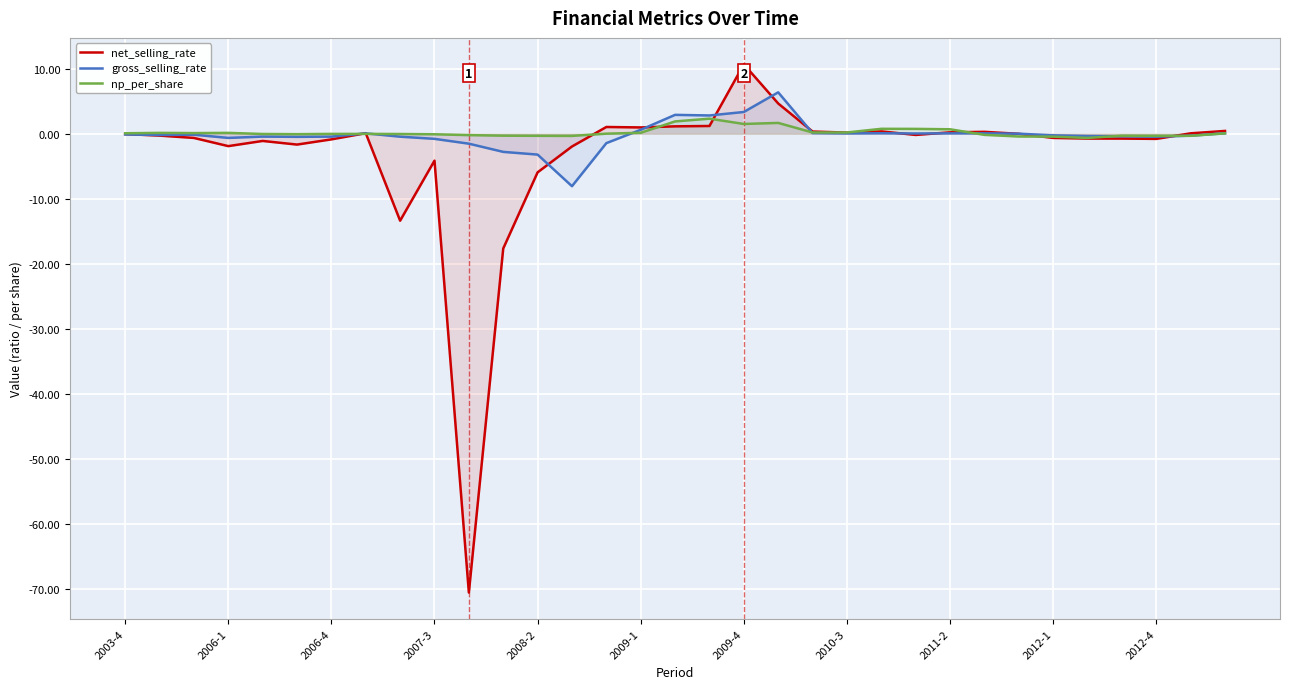

Which series has the widest spread of values?

net_selling_rate